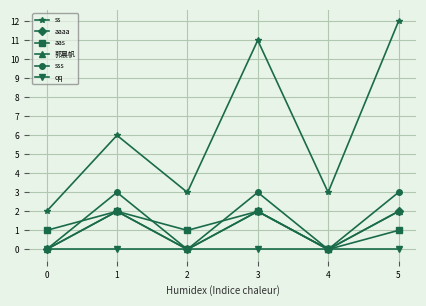

Reading left to right, list all the values displayed in this chart.

ss: 2	6	3	11	3	12
aaaa: 0	2	0	2	0	2
aas: 1	2	1	2	0	1
郭晨帆: 0	2	0	2	0	2
sss: 0	3	0	3	0	3
qq: 0	0	0	0	0	0